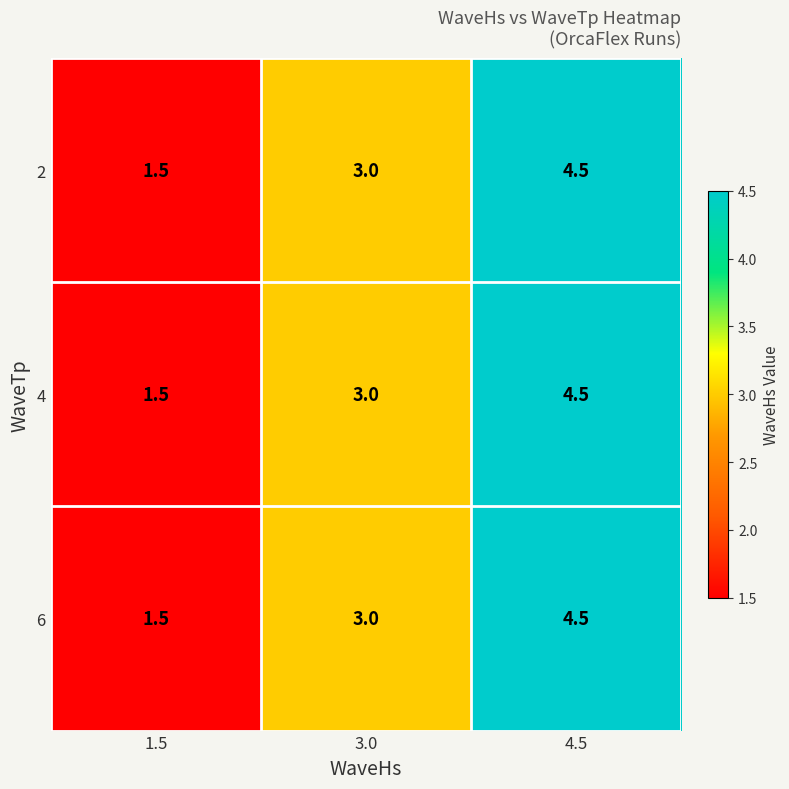

At which label is 6 closest to 3?

3.0